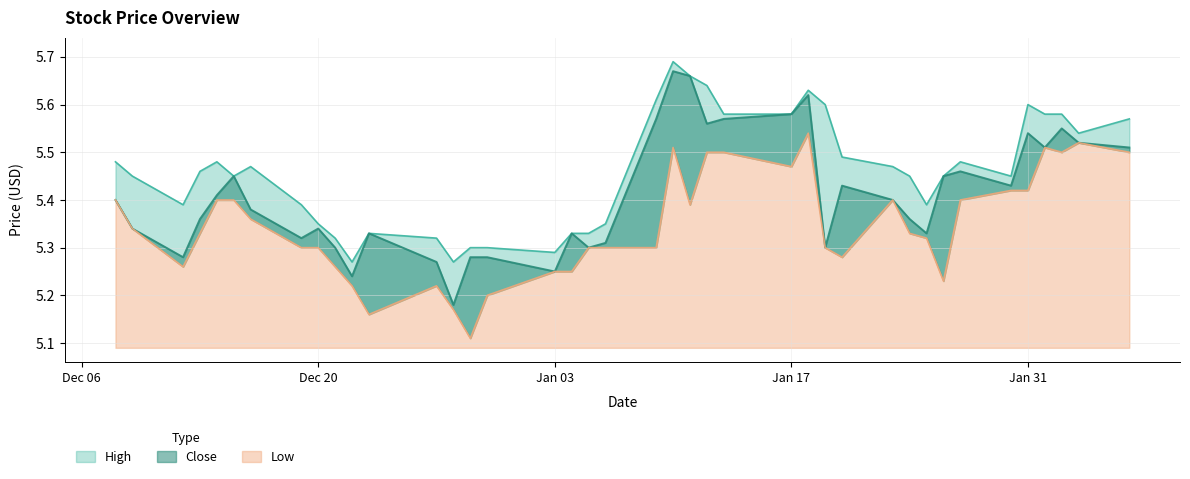

What position from the right is Jan 03?

24